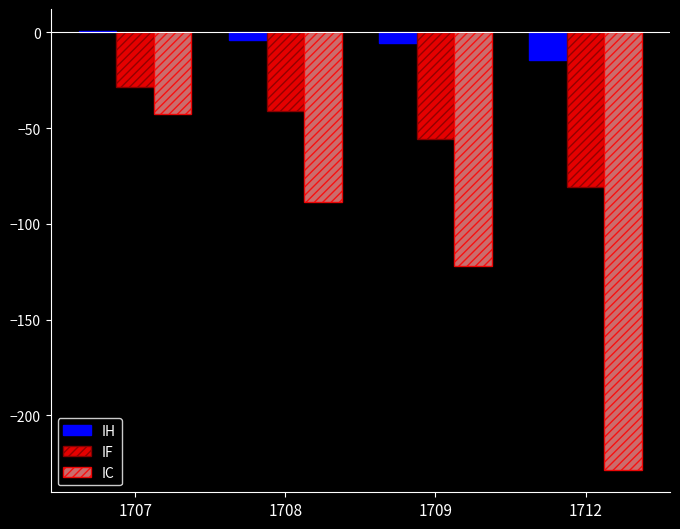

What are all the series names shown in the legend?

IH, IF, IC